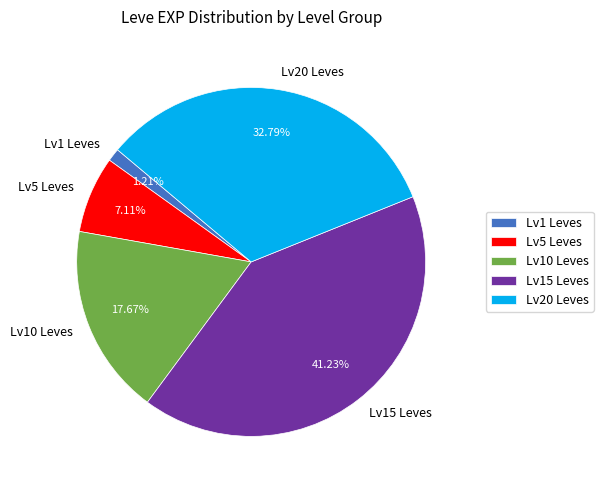

Do Lv20 Leves and Lv15 Leves together represent more than half of the pie?

Yes